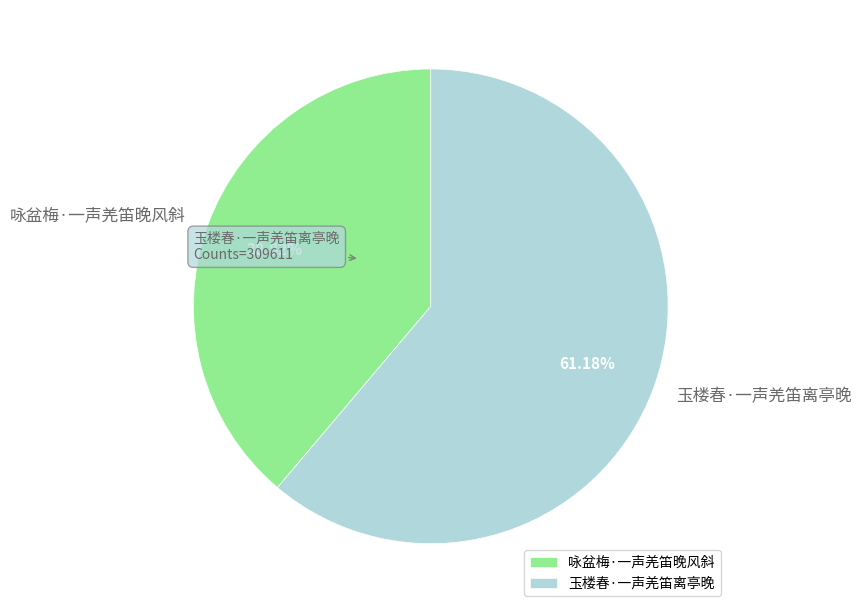

Approximately how many times larger is the value at 玉楼春·一声羌笛离亭晚 compared to 咏盆梅·一声羌笛晚风斜?

1.6